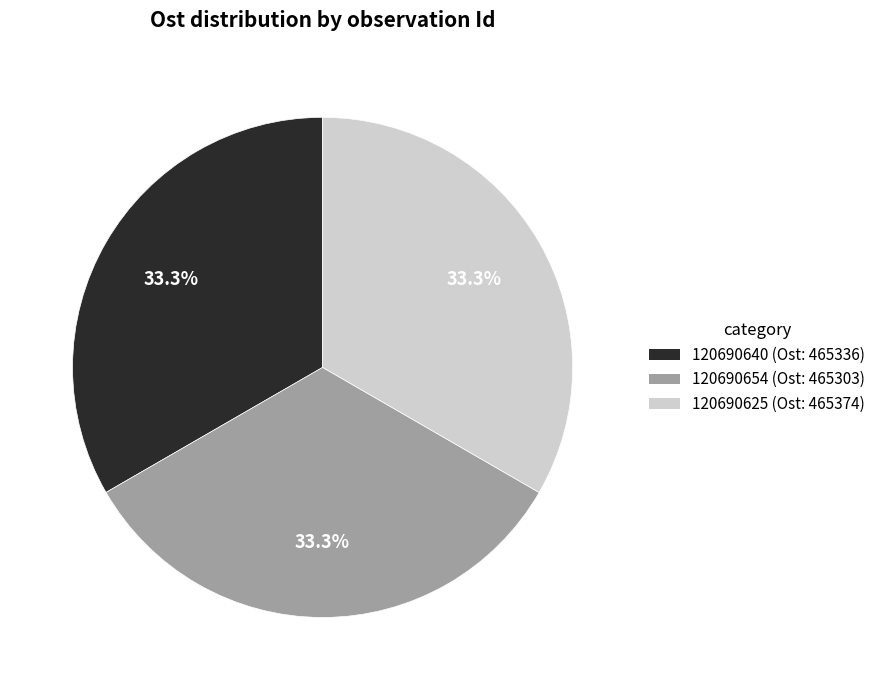

To the nearest percent, what is the average slice percentage?

33%